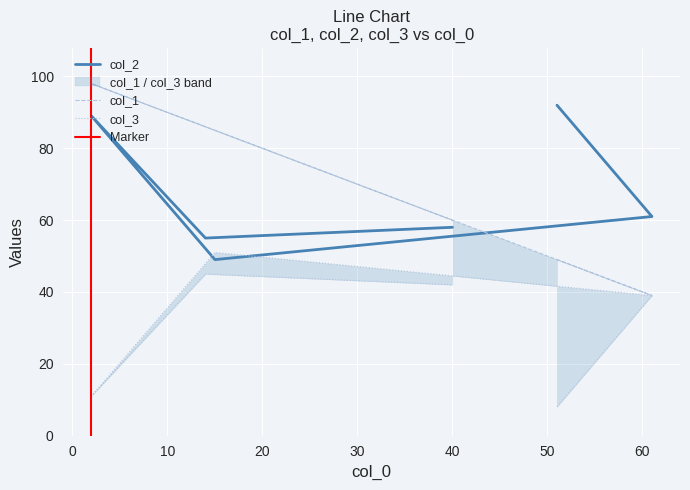

The value of col_1 at 15 is 85. True or false?

True